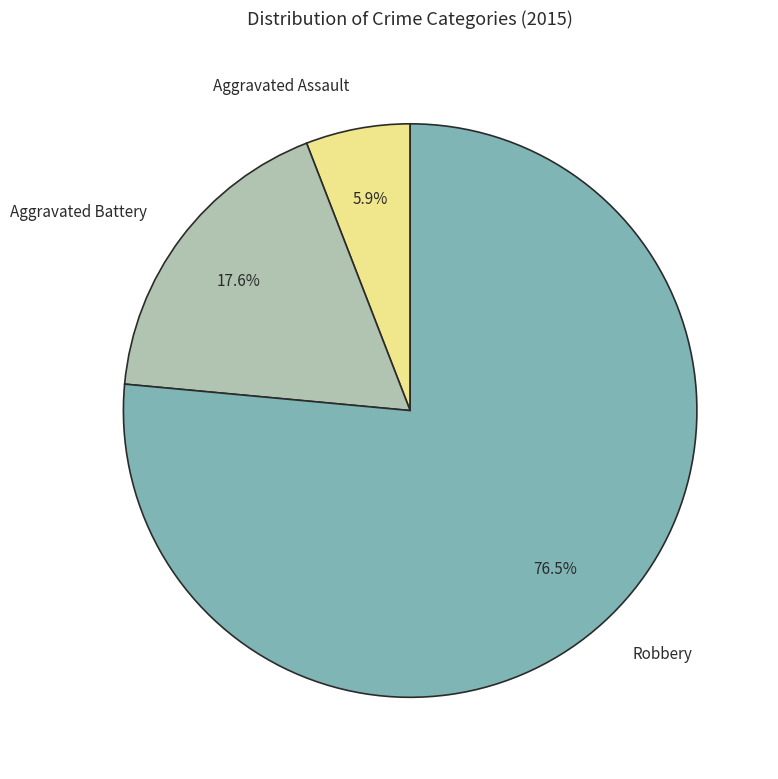

To the nearest percent, what is the difference between the largest and smallest slice percentages?

71%